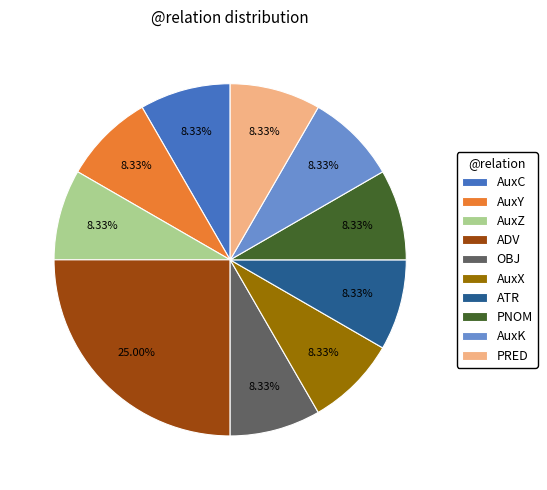

Does ADV account for over 50% of the chart?

No